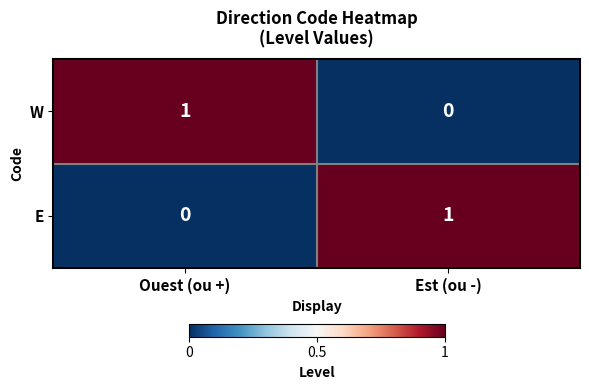

Which category has the lowest value in the E series?

Ouest (ou +)